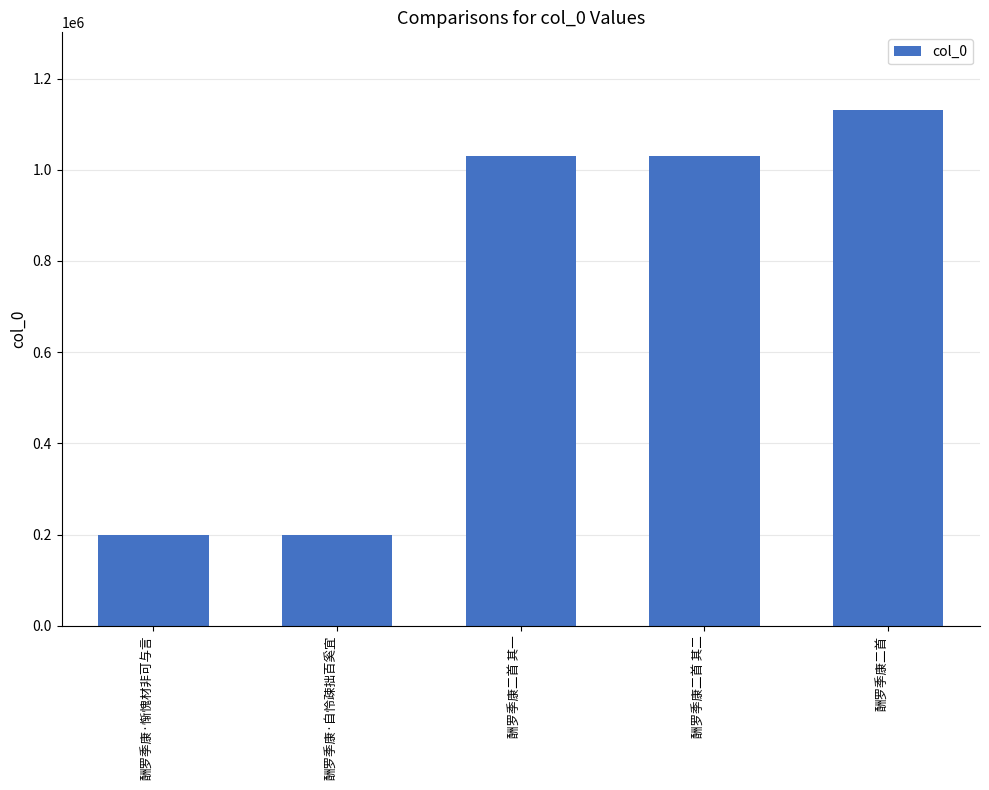

The value at 酬罗季康二首 is 474484. True or false?

False